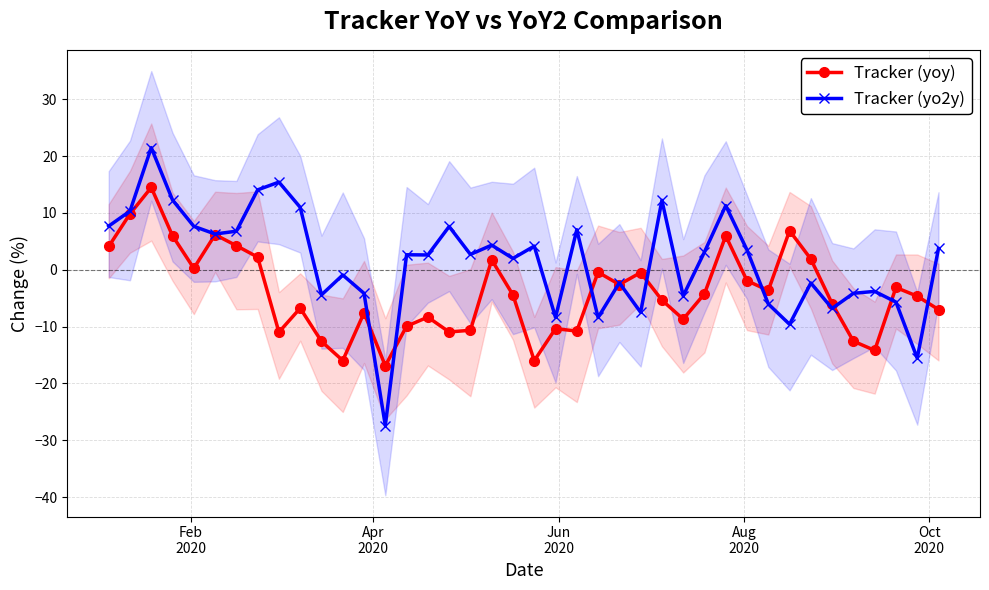

What is the value of the Tracker (yoy) point at the 13th from the left?

-7.6